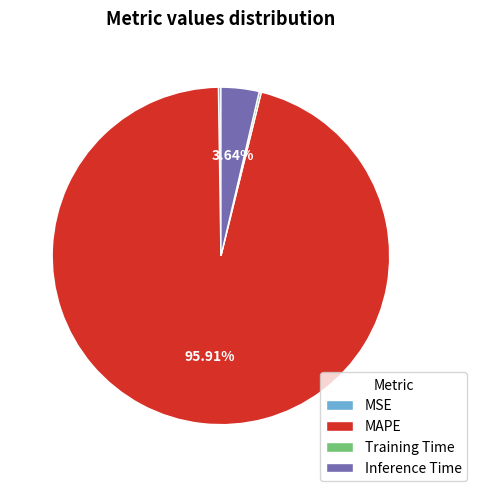

What is the largest slice in the pie chart?

MAPE